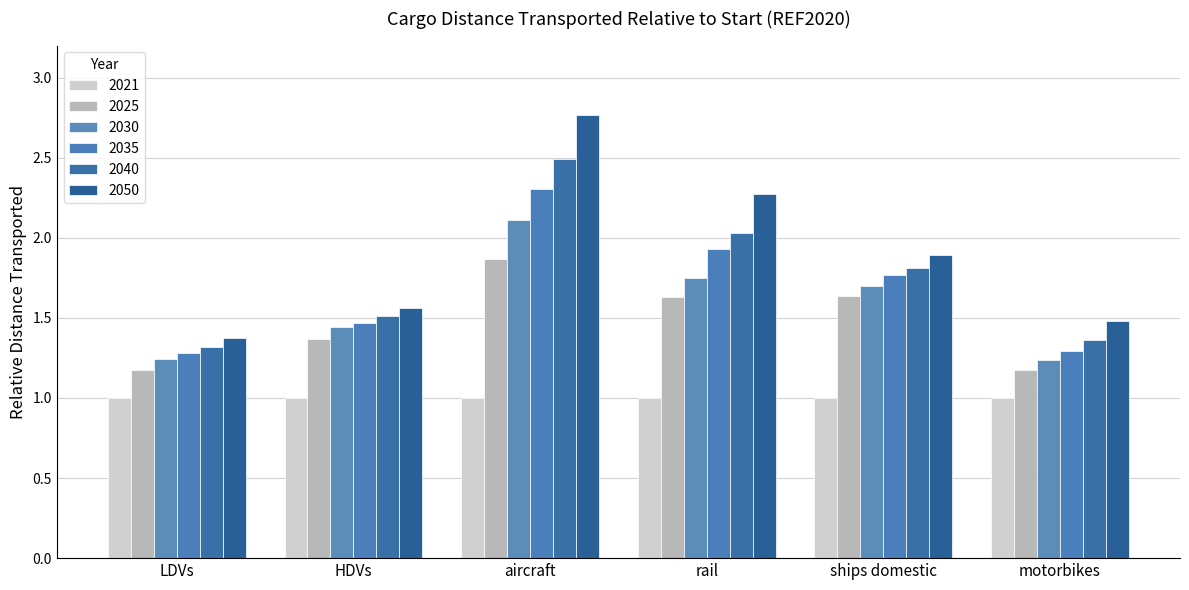

The 2040 series shows 0.4 at motorbikes. True or false?

False